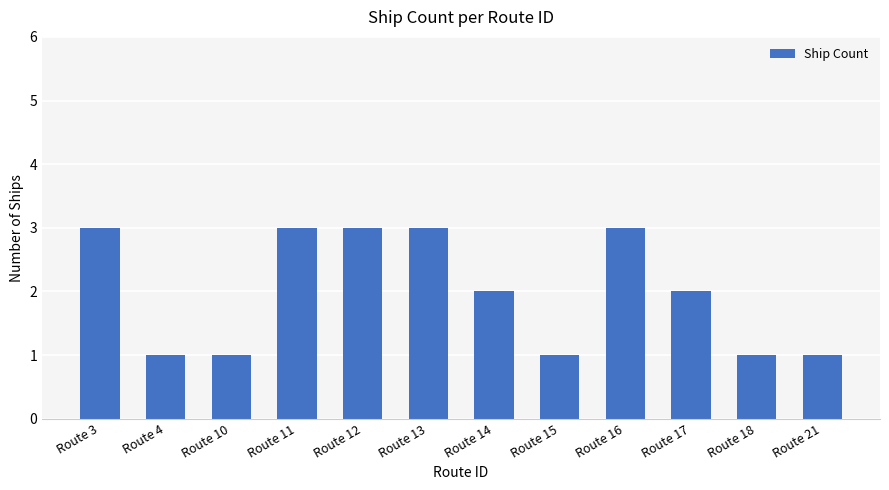

What value does the data have at Route 16?

3